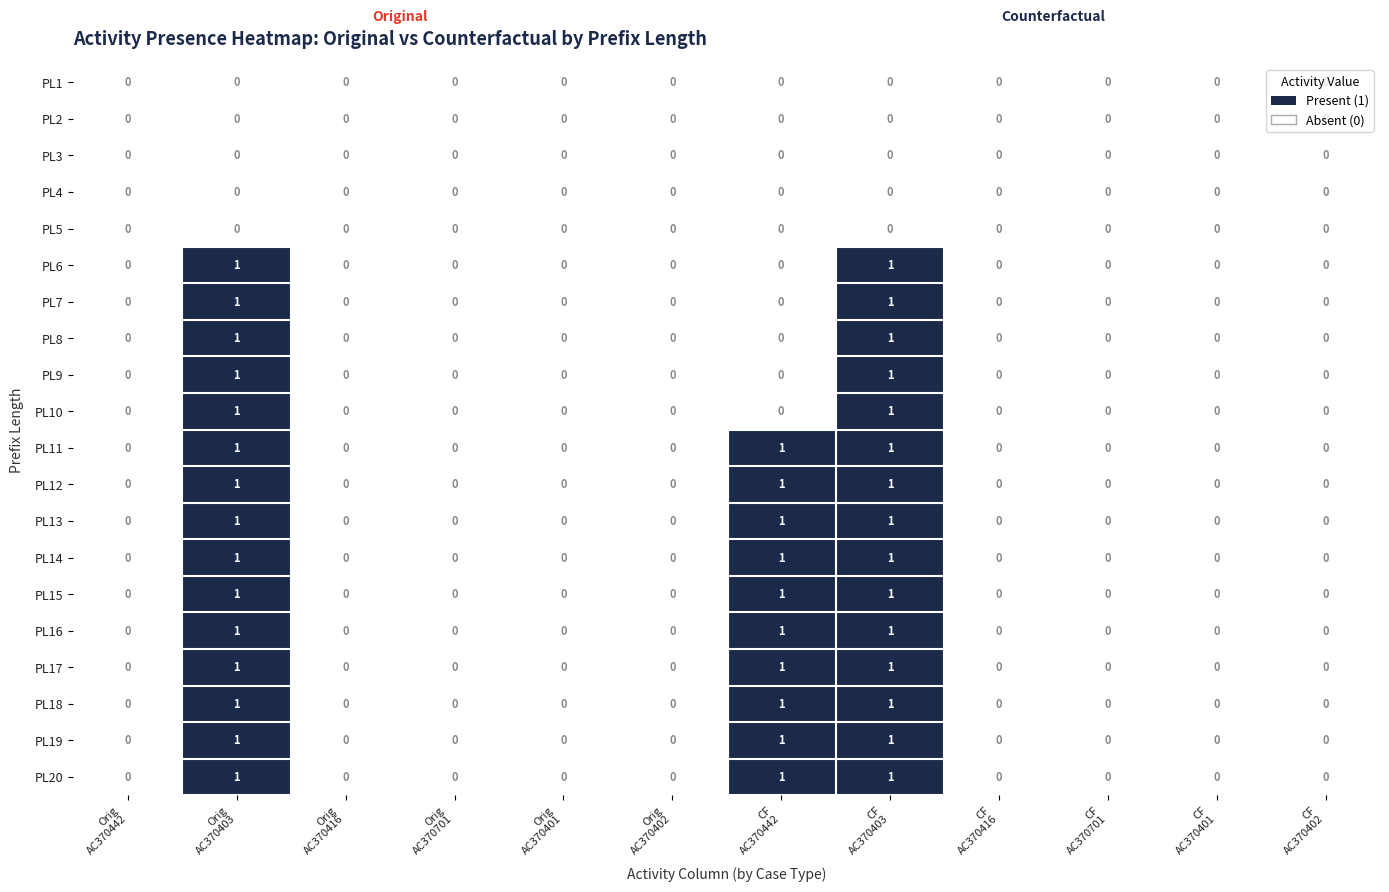

How many distinct data groups are displayed?

20